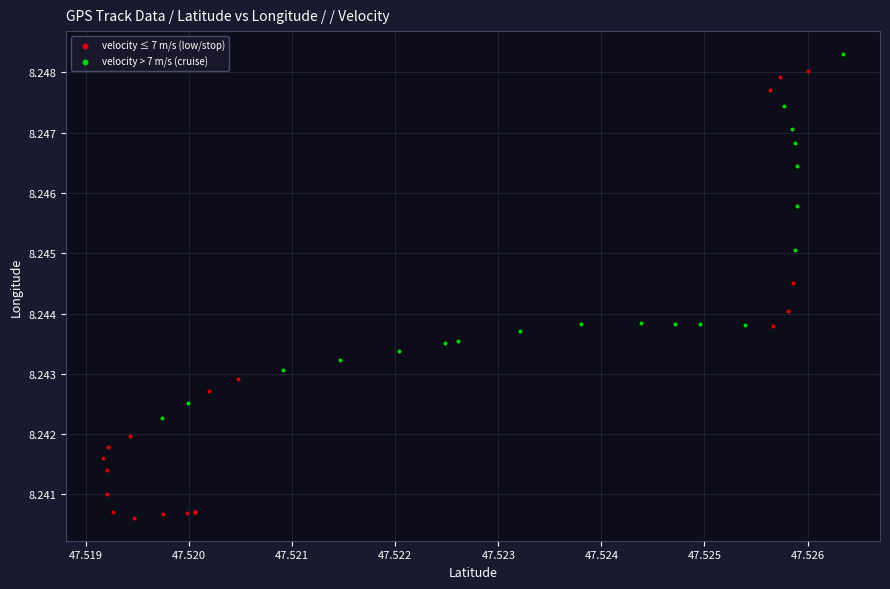

Which series has the widest spread of Y values?

velocity ≤ 7 m/s (low/stop)